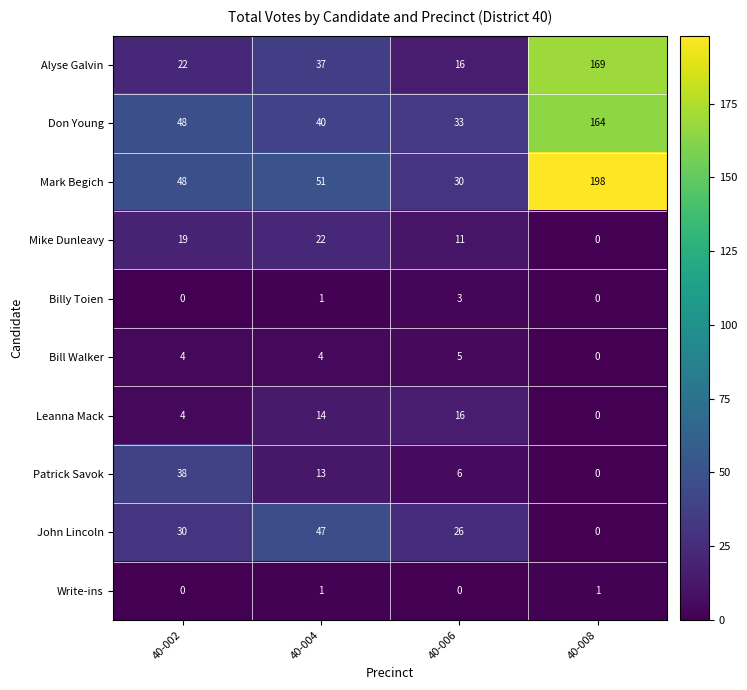

What is the difference between the maximum and minimum values in the Bill Walker series?

5